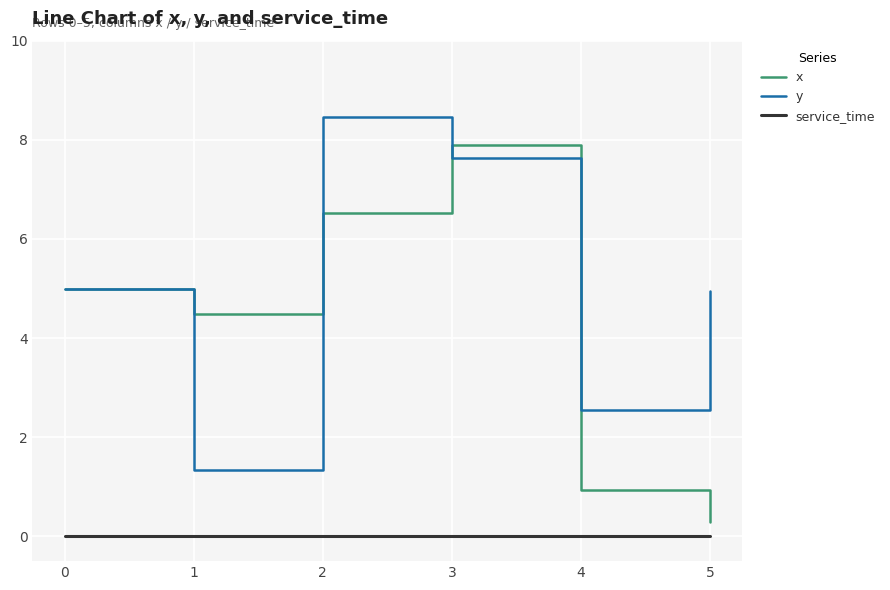

The value of x at 2 is 6.5. True or false?

True